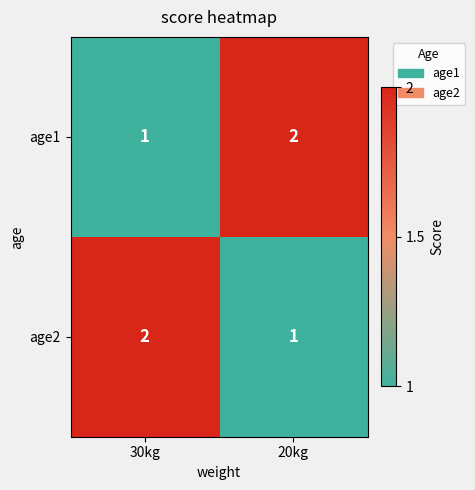

The value of age1 at 20kg is 3. True or false?

False